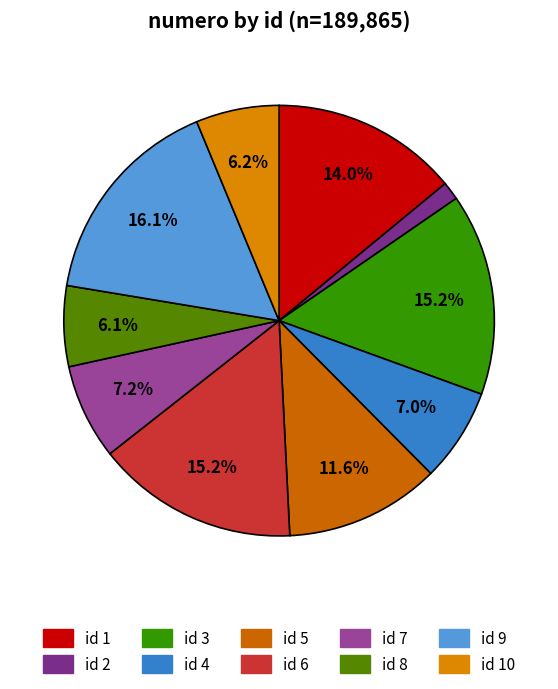

How many segments does this pie chart have?

10